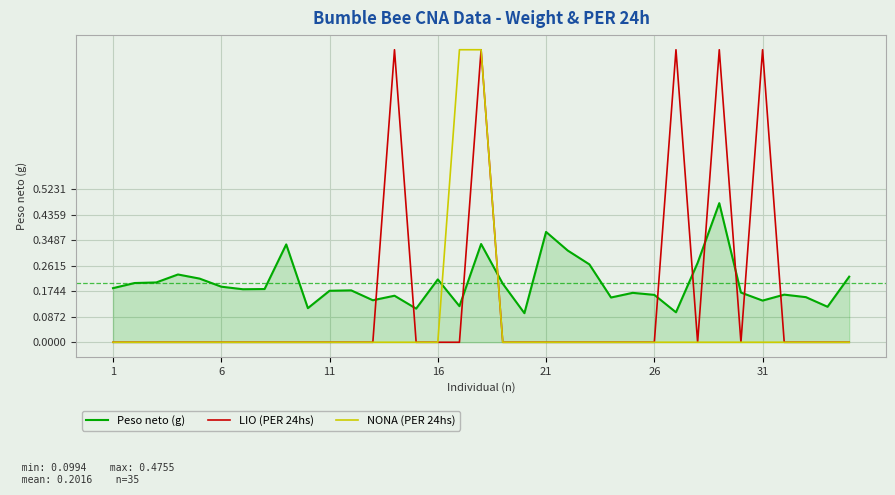

Rank the series by their average value, from highest to lowest.

Peso neto (g), LIO (PER 24hs), NONA (PER 24hs)